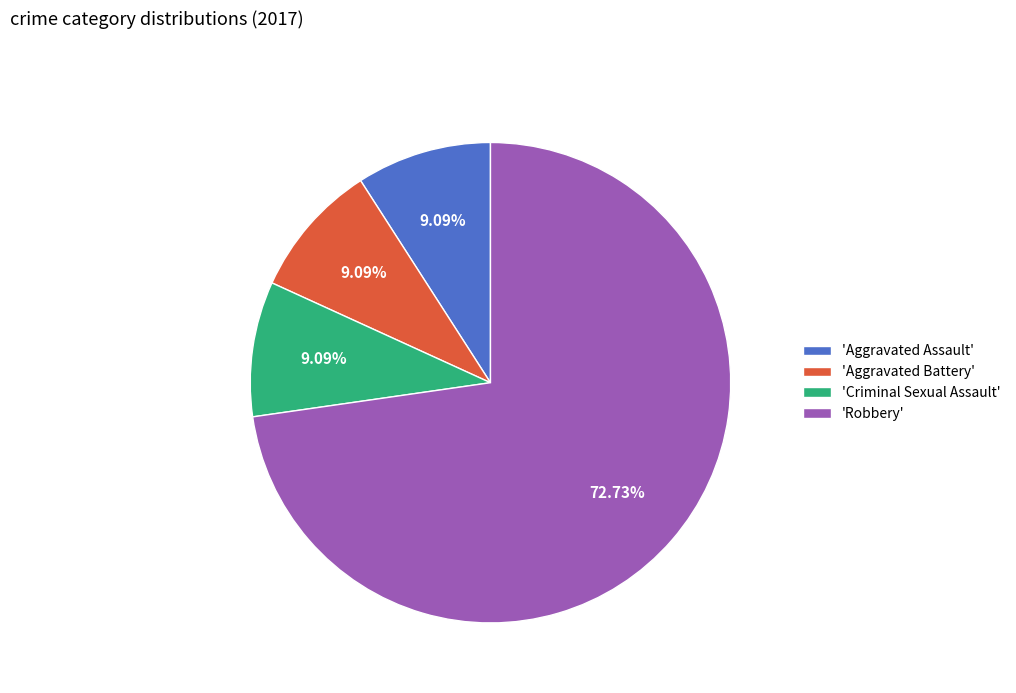

Which category has the biggest portion of the pie?

'Robbery'